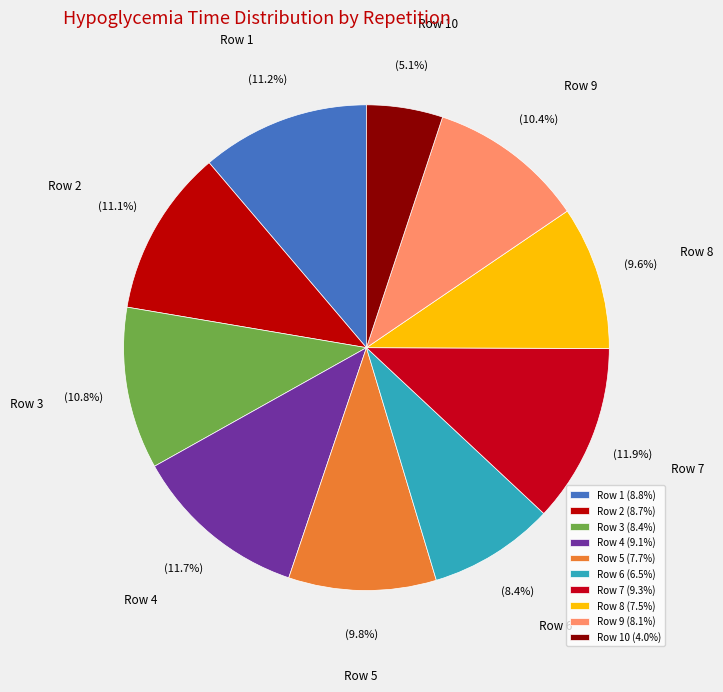

What percentage is NOT represented by Row 7?

88.1%